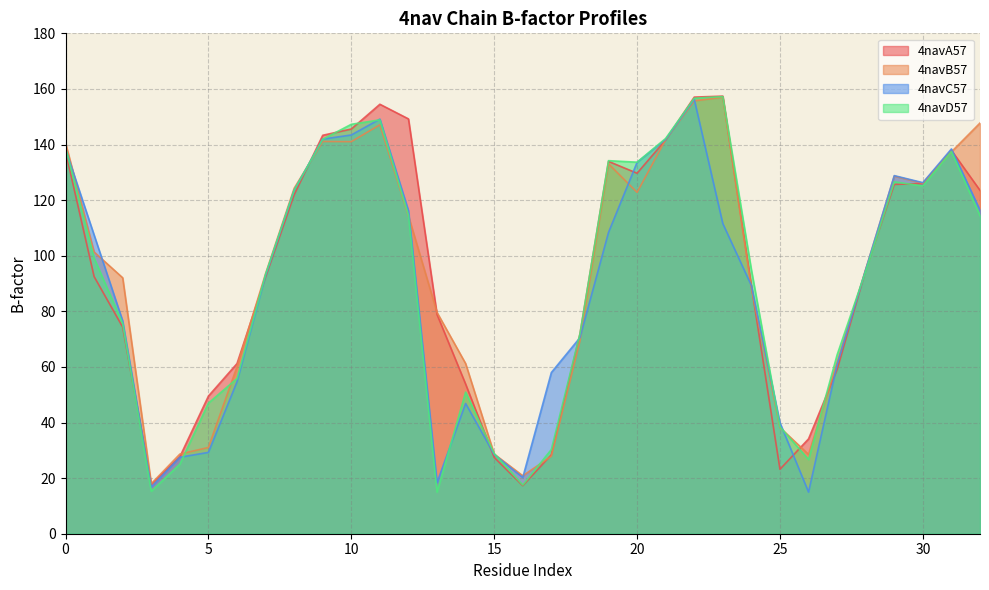

What are all the series names shown in the legend?

4navA57, 4navB57, 4navC57, 4navD57